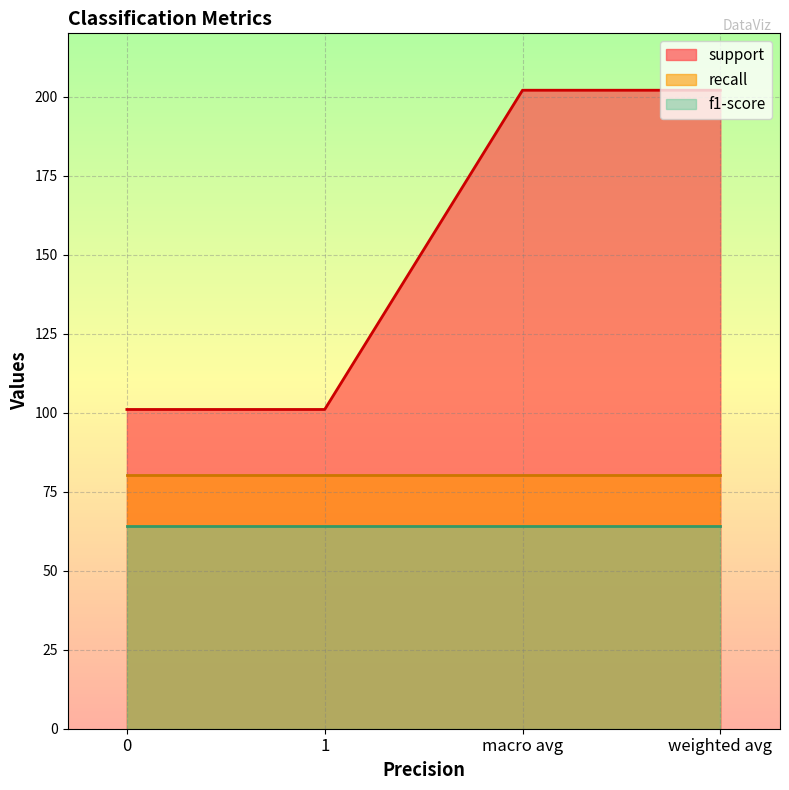

Does the chart display data point markers on the line(s)?

No